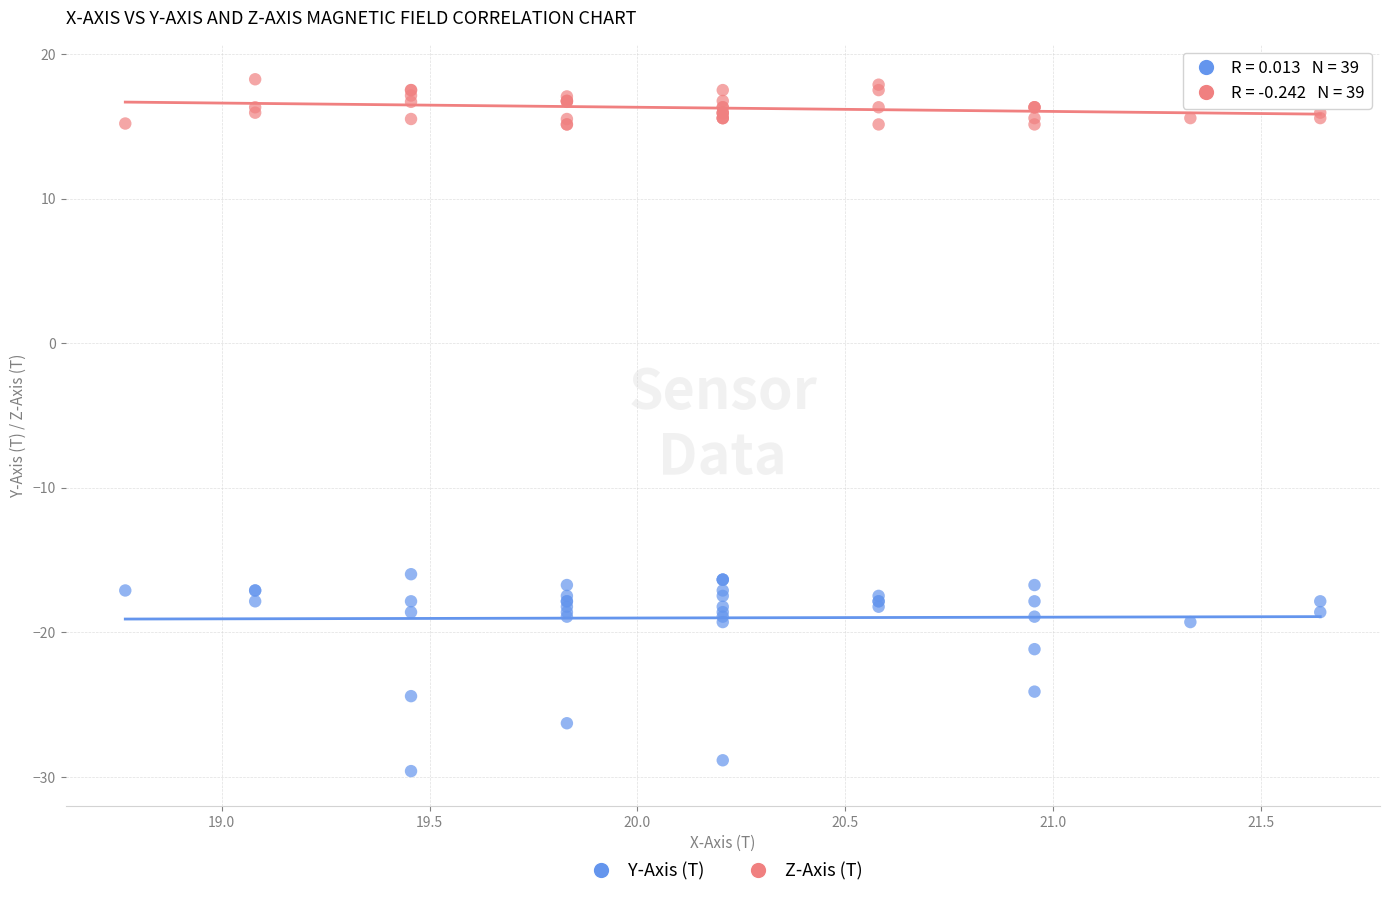

Which series has the widest spread of Y values?

Y-Axis (T)